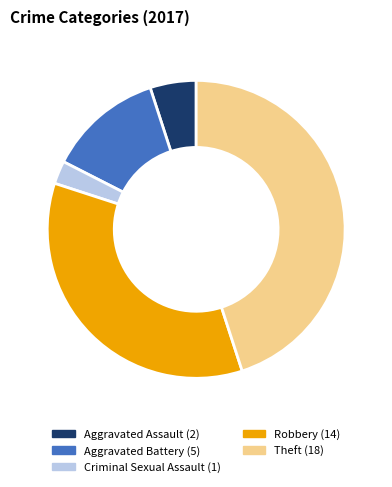

Does any single category account for the majority?

No